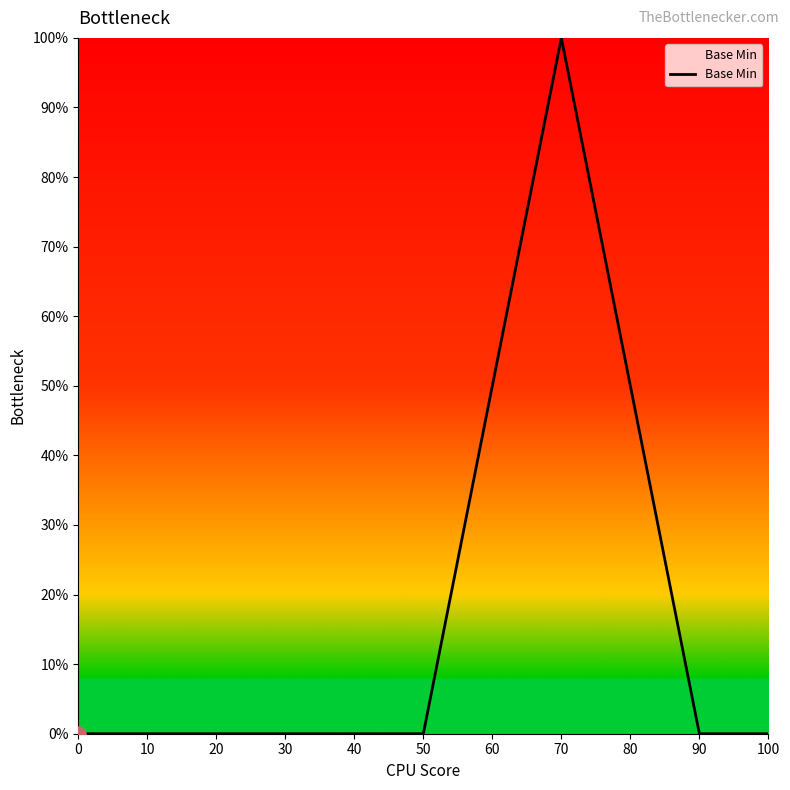

What is the change in value from 50 to 70?

+100